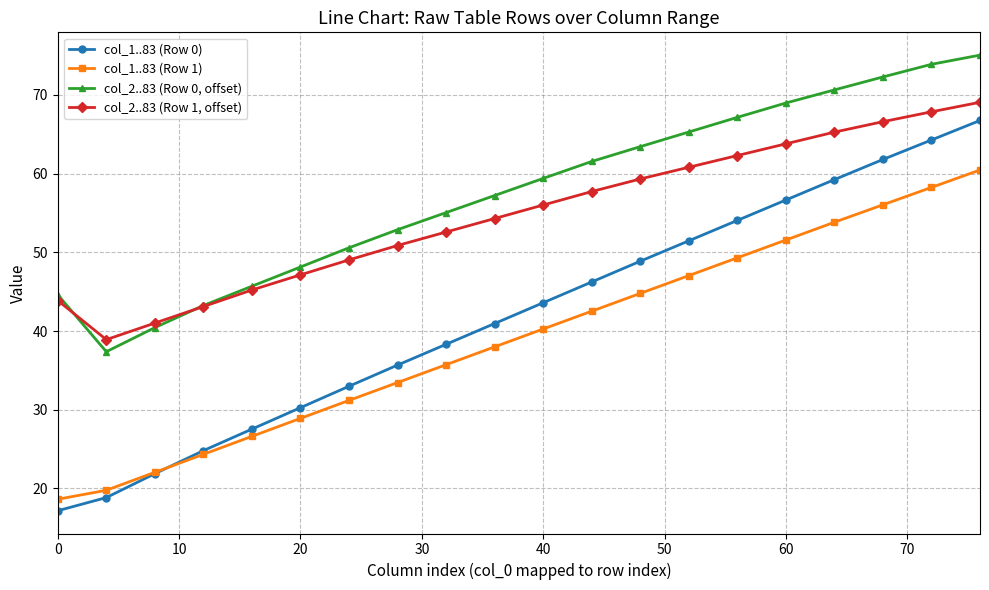

Which series has the largest total across all categories?

col_2..83 (Row 0, offset)